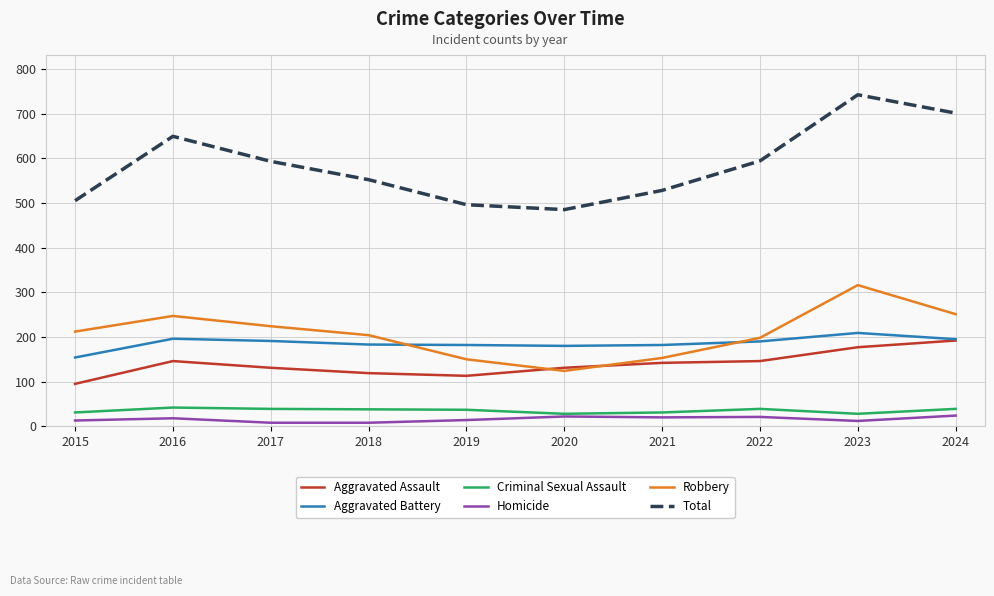

True or false: Homicide and Aggravated Assault intersect in this chart.

False